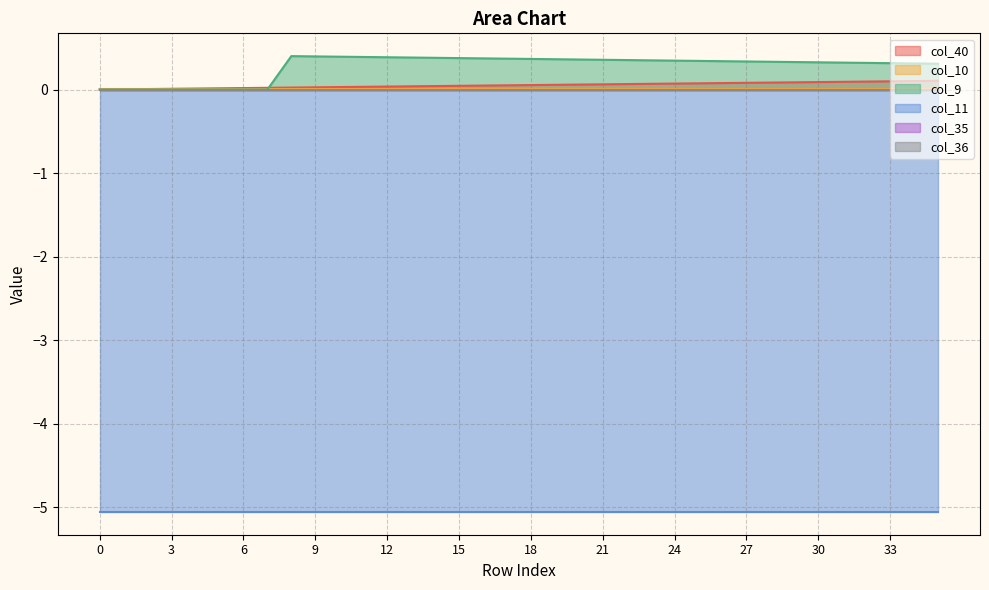

Is the value of col_11 at 31 greater than the value of col_36 at 18?

No